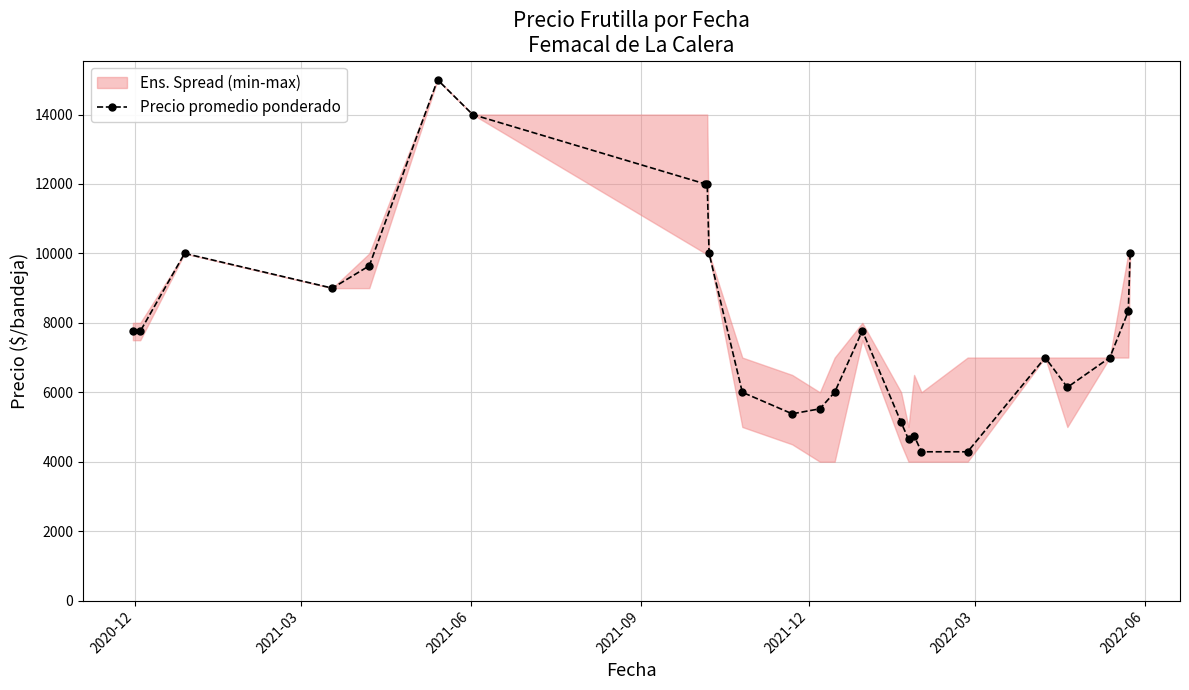

What is the value of the Precio promedio ponderado point at the 16th from the left?

5133